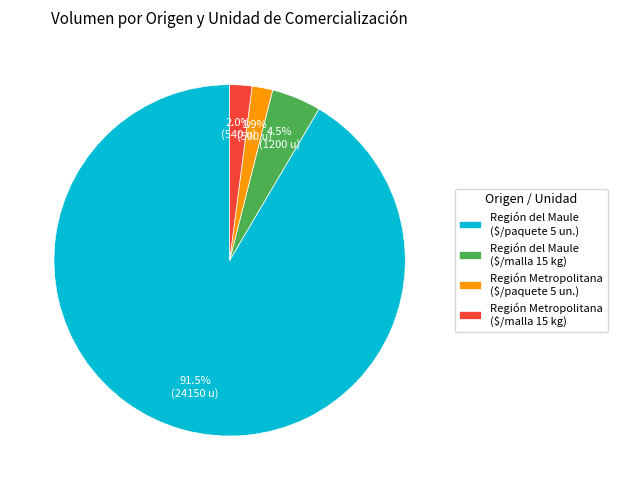

Is Región del Maule ($/paquete 5 un.) the majority of the pie?

Yes